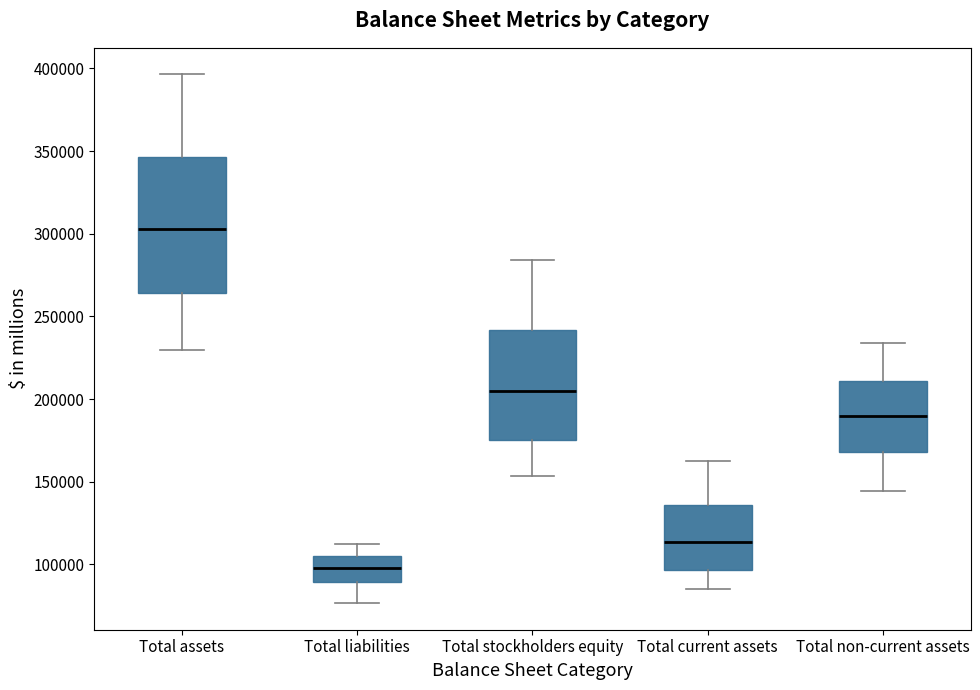

Which box is the tallest, from its lower edge to its upper edge?

Total assets